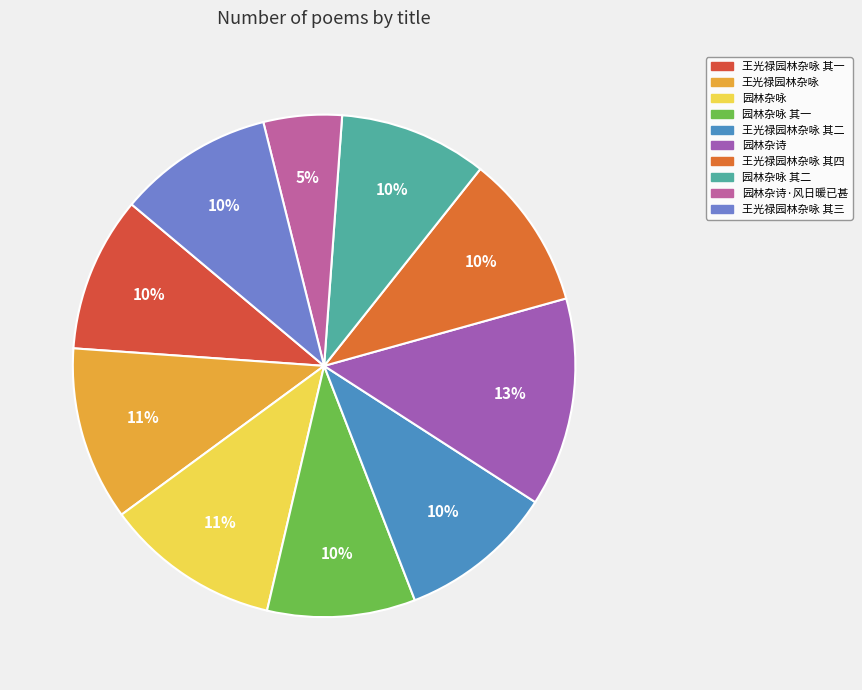

Count the number of slices in the pie.

10